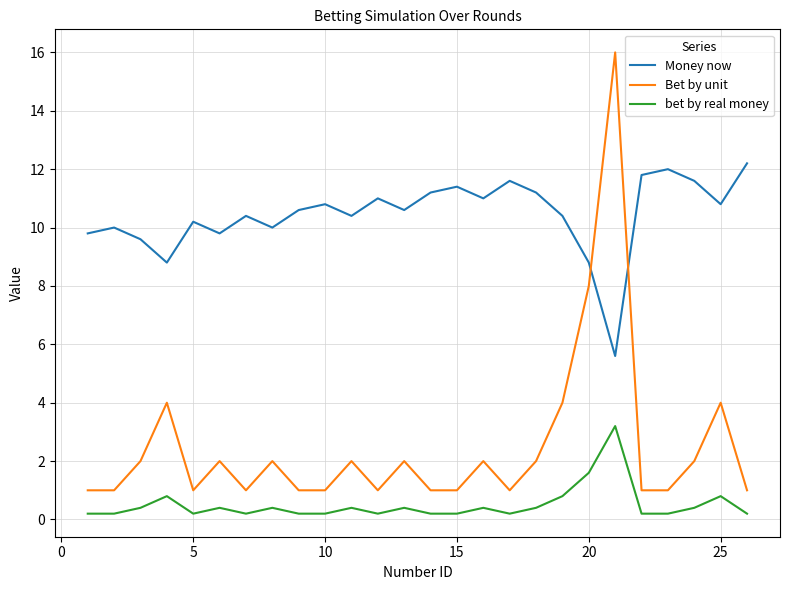

Which series has the largest total across all categories?

Money now